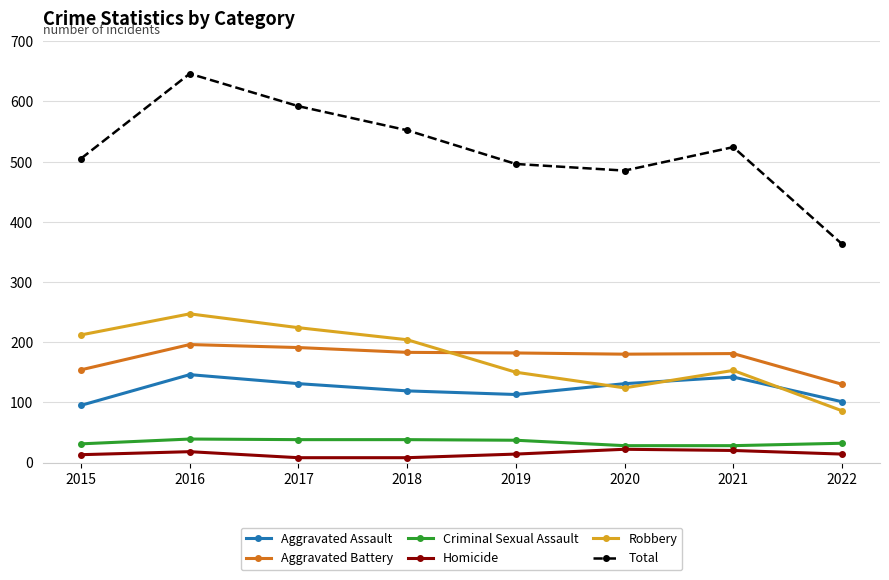

What is the difference between the highest and lowest values at 2015?

492